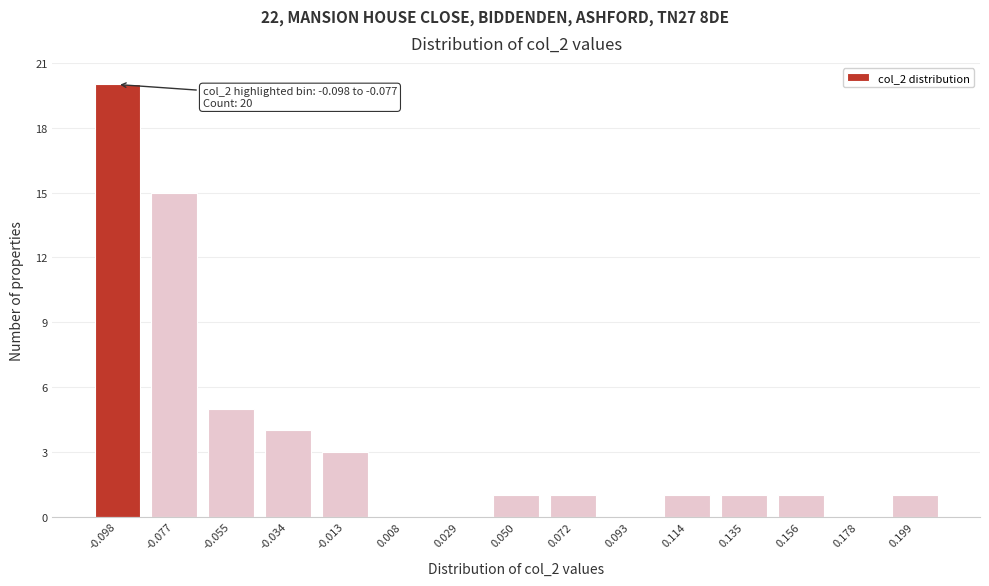

Reading left to right, list all the values displayed in this chart.

-0.098=20	-0.077=15	-0.055=5	-0.034=4	-0.013=3	0.008=0	0.029=0	0.050=1	0.072=1	0.093=0	0.114=1	0.135=1	0.156=1	0.178=0	0.199=1